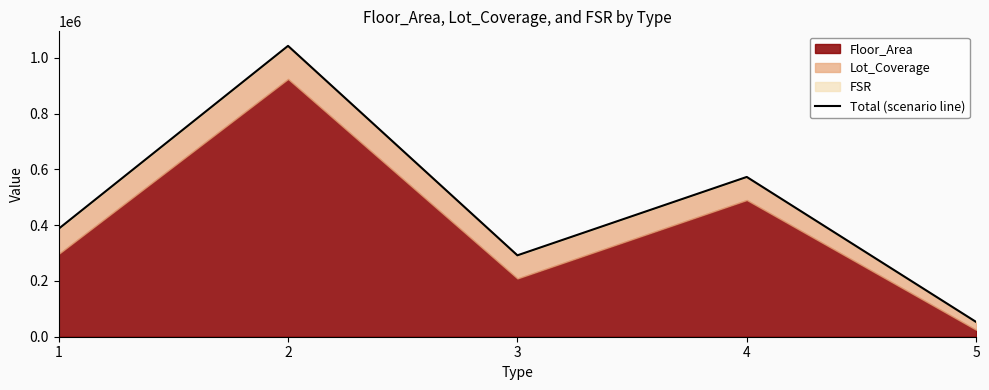

Where does the data first go above 387096?

1